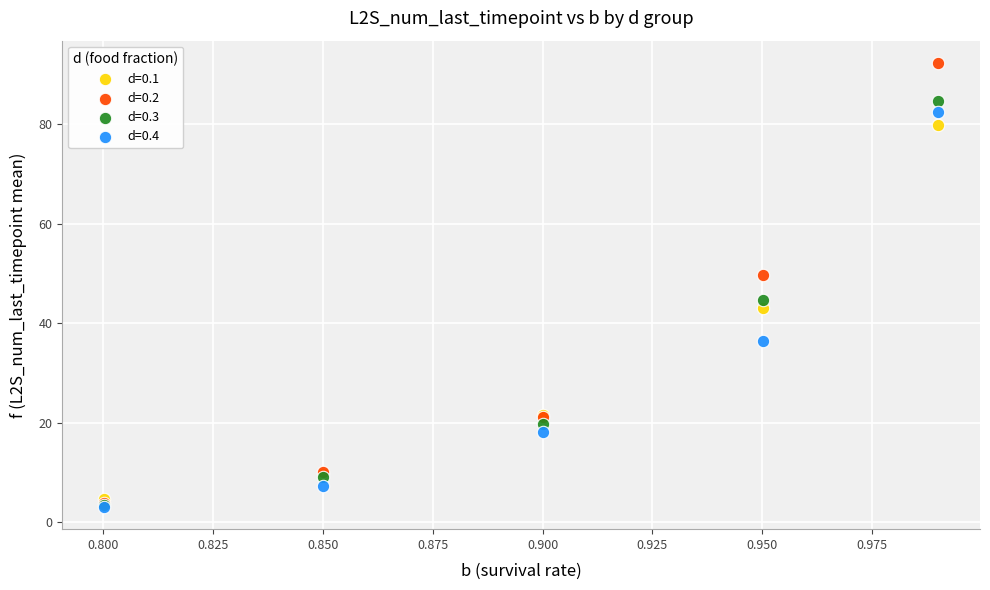

Which series has the widest spread of Y values?

d=0.2